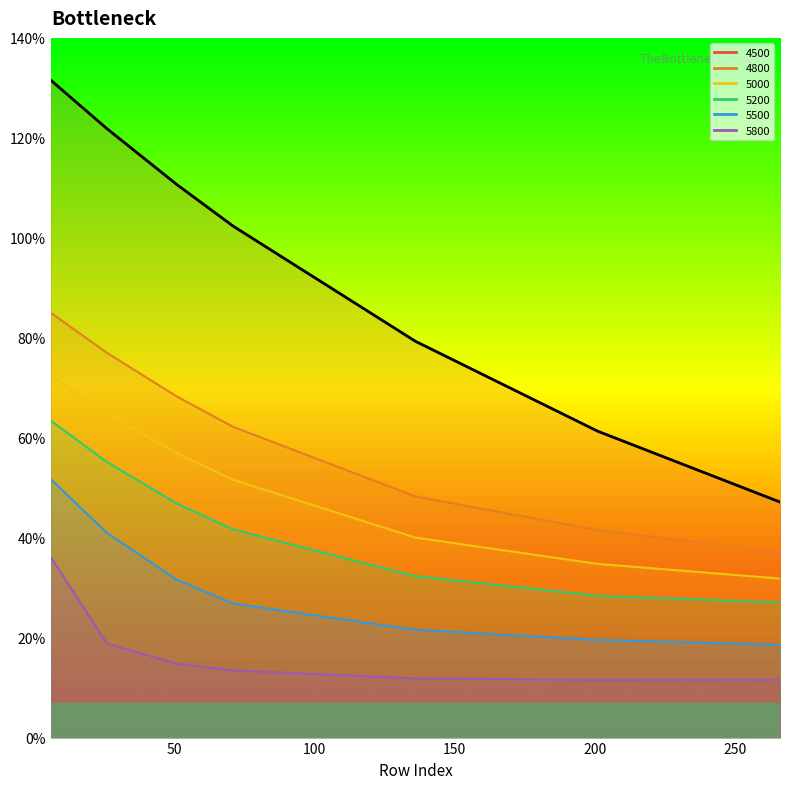

What is the smallest value displayed?

0.5